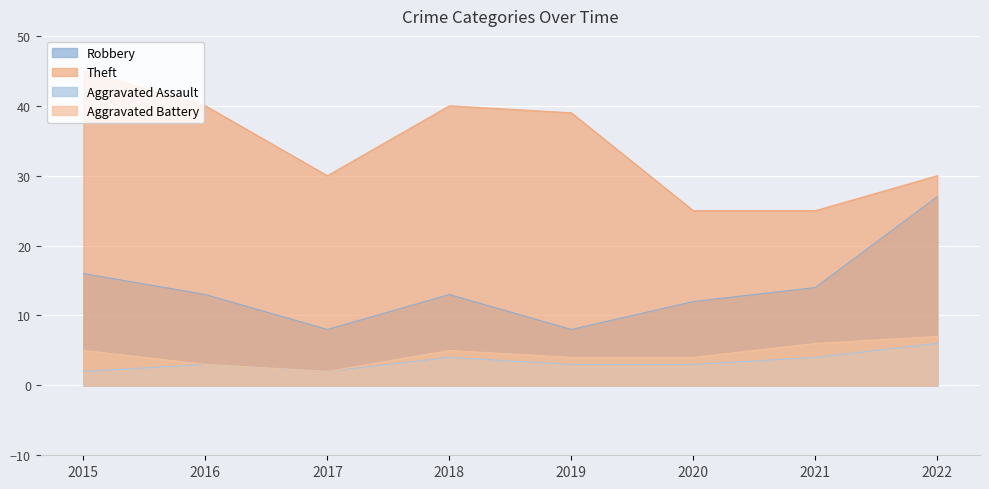

How many lines are shown in the chart?

4